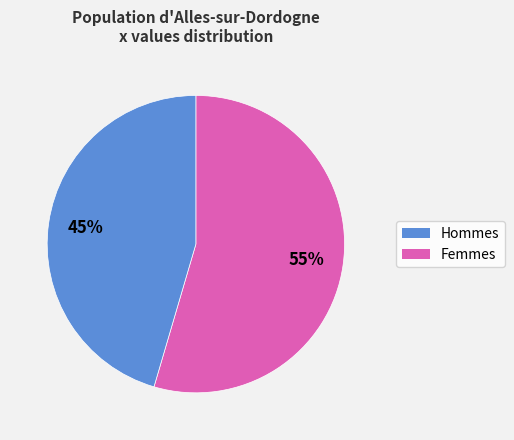

To the nearest percent, what is the average slice percentage?

50%